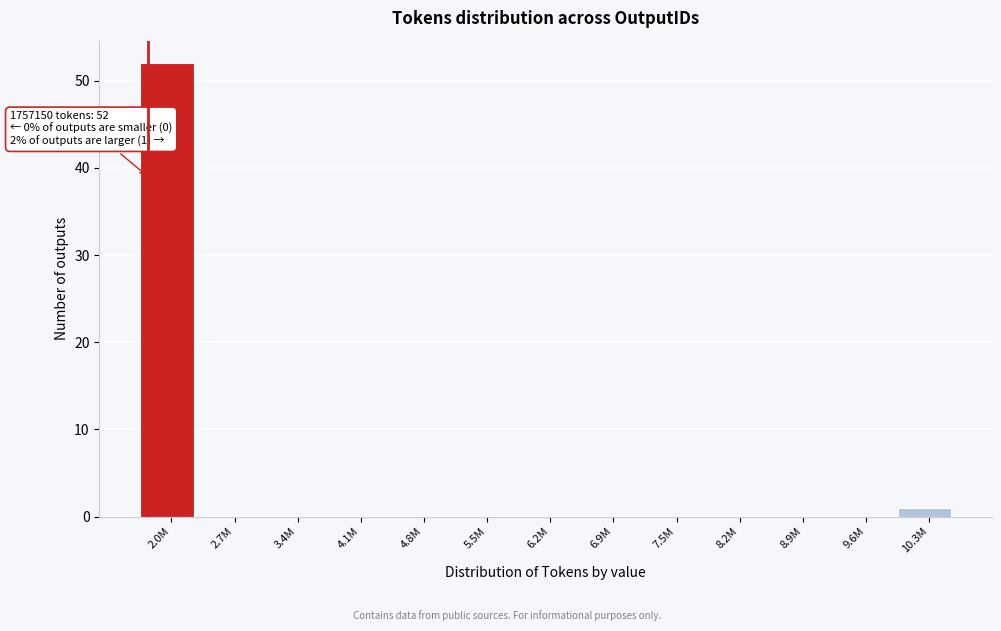

Reading left to right, what are all the values shown in this chart?

2.0M=52	2.7M=0	3.4M=0	4.1M=0	4.8M=0	5.5M=0	6.2M=0	6.9M=0	7.5M=0	8.2M=0	8.9M=0	9.6M=0	10.3M=1